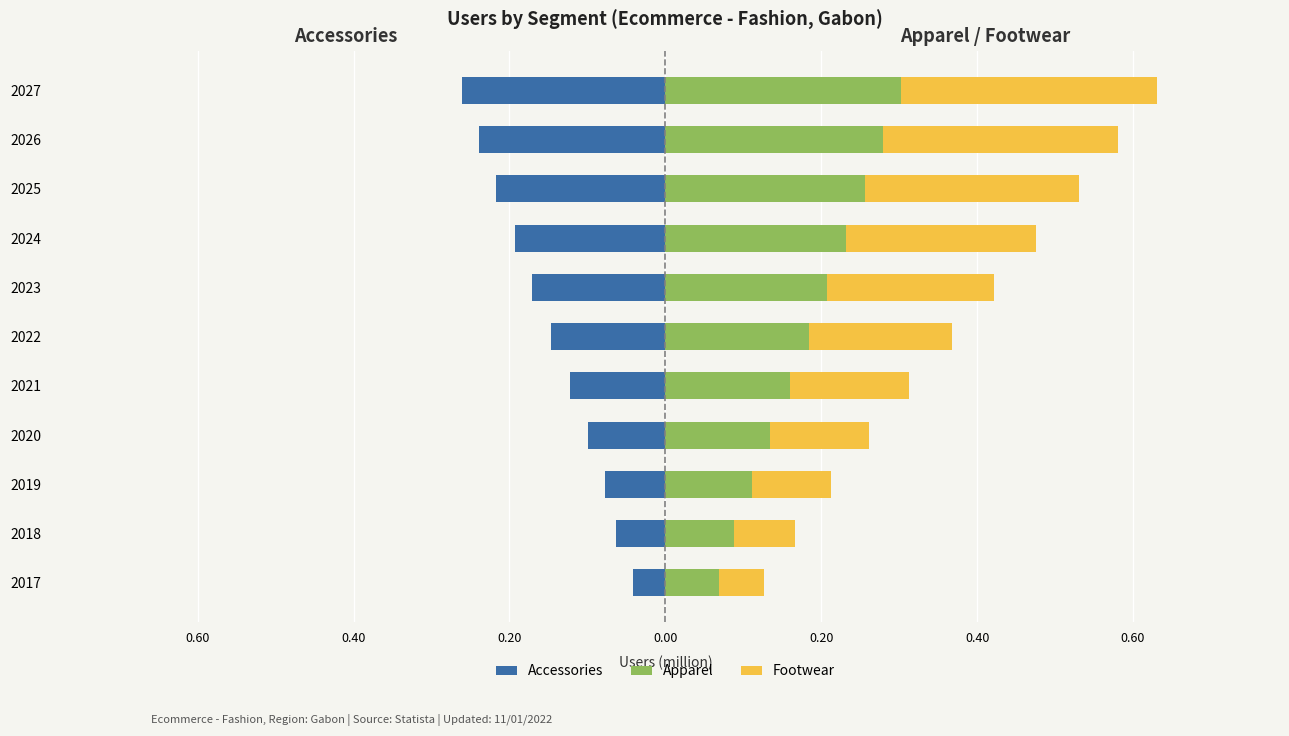

Which series has the largest total across all categories?

Footwear